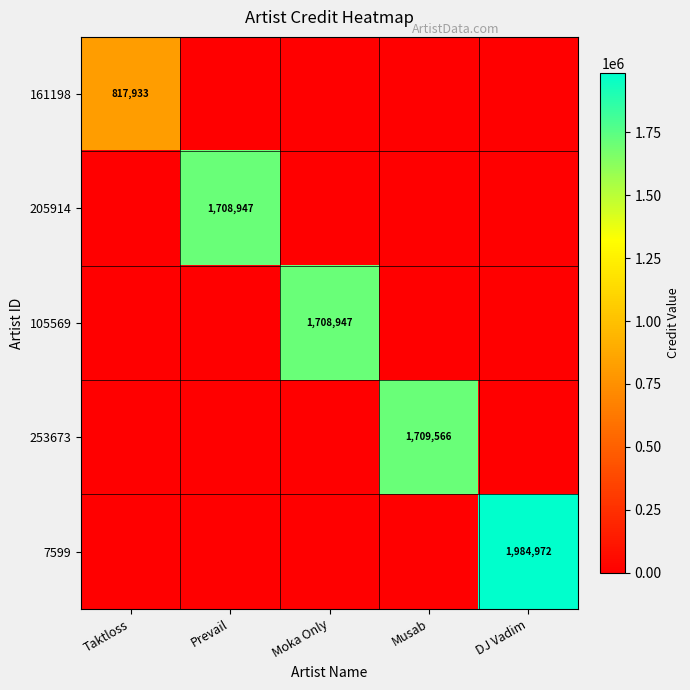

True or false: 161198 has a value of 1181364 at Taktloss.

False